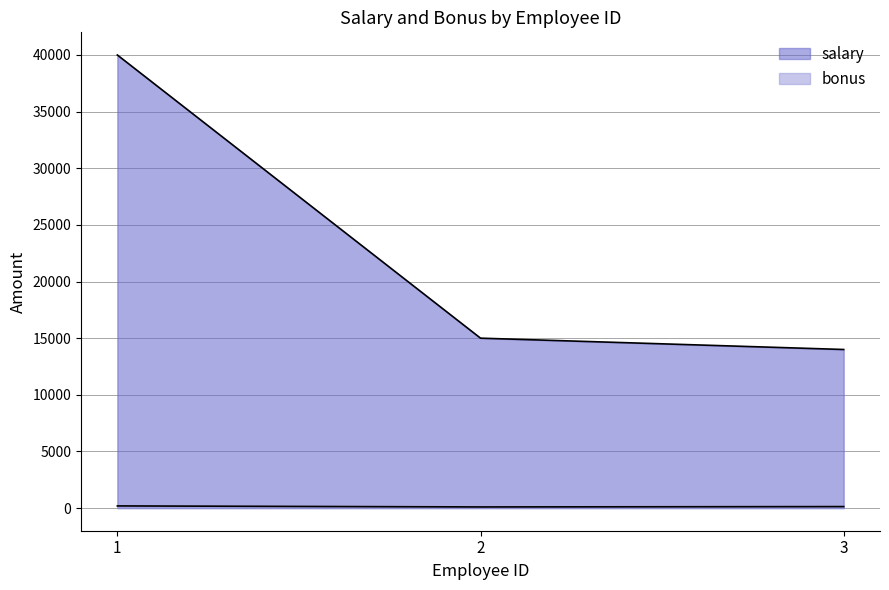

At which label does bonus reach its peak?

1